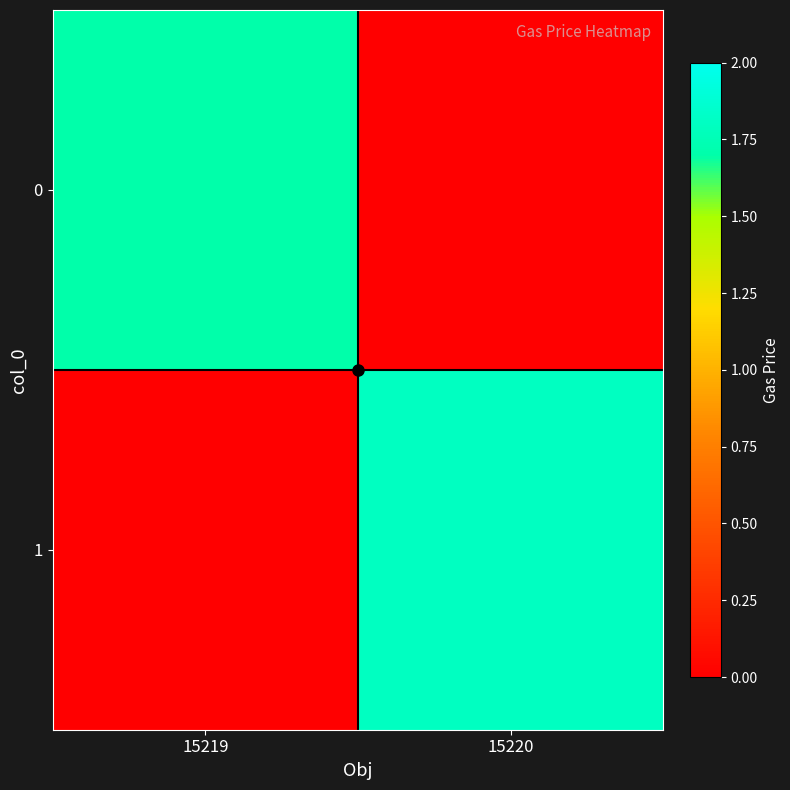

Reading right to left, list all the values displayed in this chart.

0: 15220=0.0	15219=1.7
1: 15220=1.8	15219=0.0